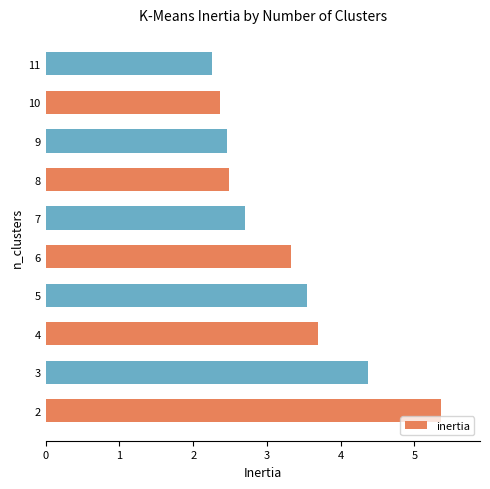

What is the greatest value displayed?

5.4